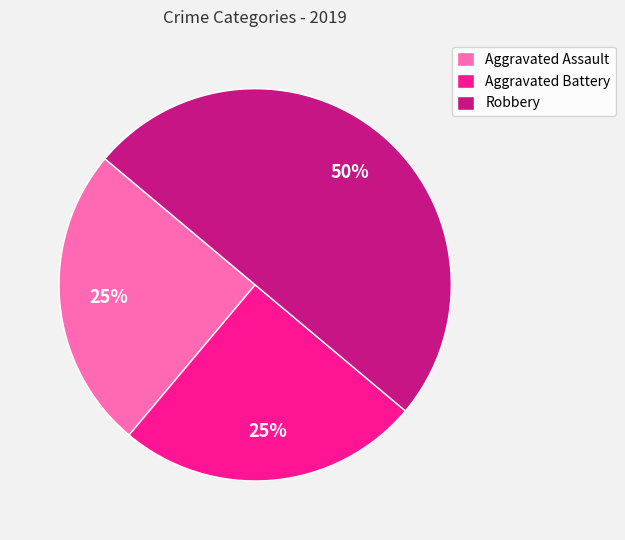

To the nearest percent, what is the combined percentage of Aggravated Assault and Aggravated Battery?

50%